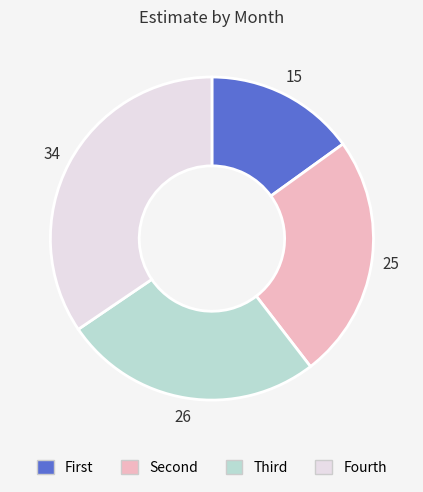

Count the number of slices in the pie.

4